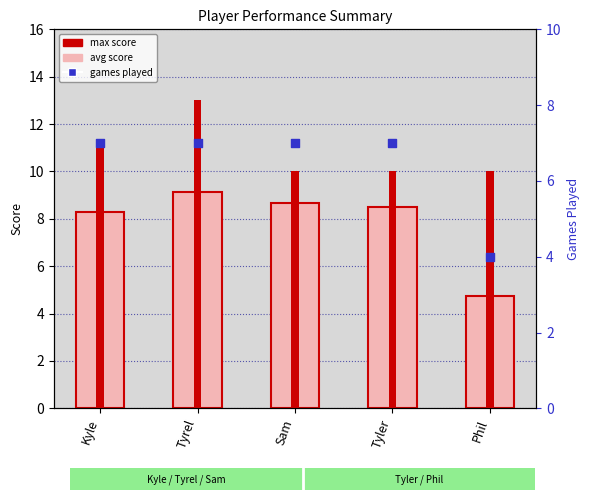

Which series reaches the maximum Y coordinate?

max score